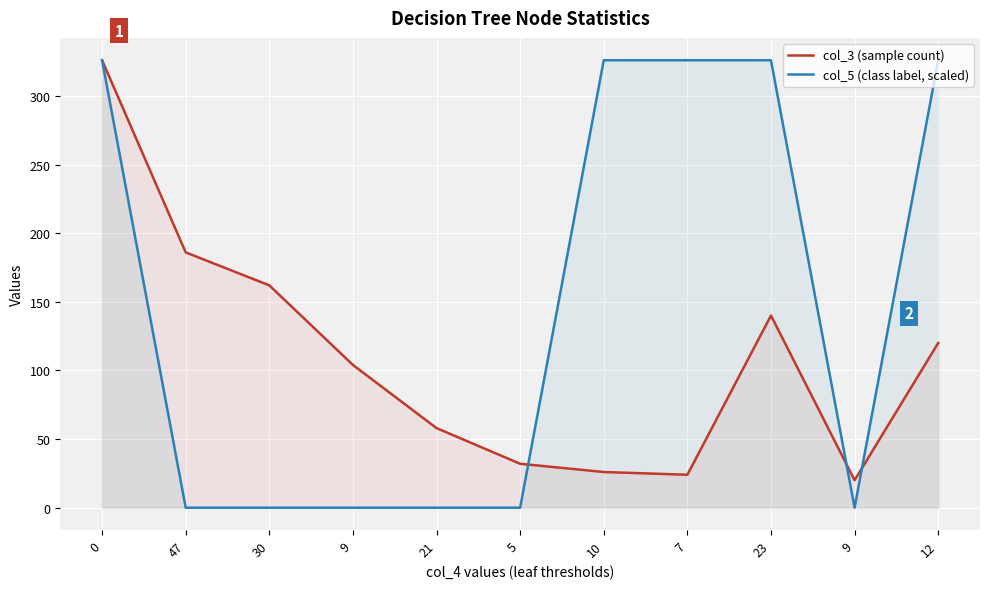

After their last crossing, which series has the higher values: col_3 (sample count) or col_5 (class label, scaled)?

col_5 (class label, scaled)